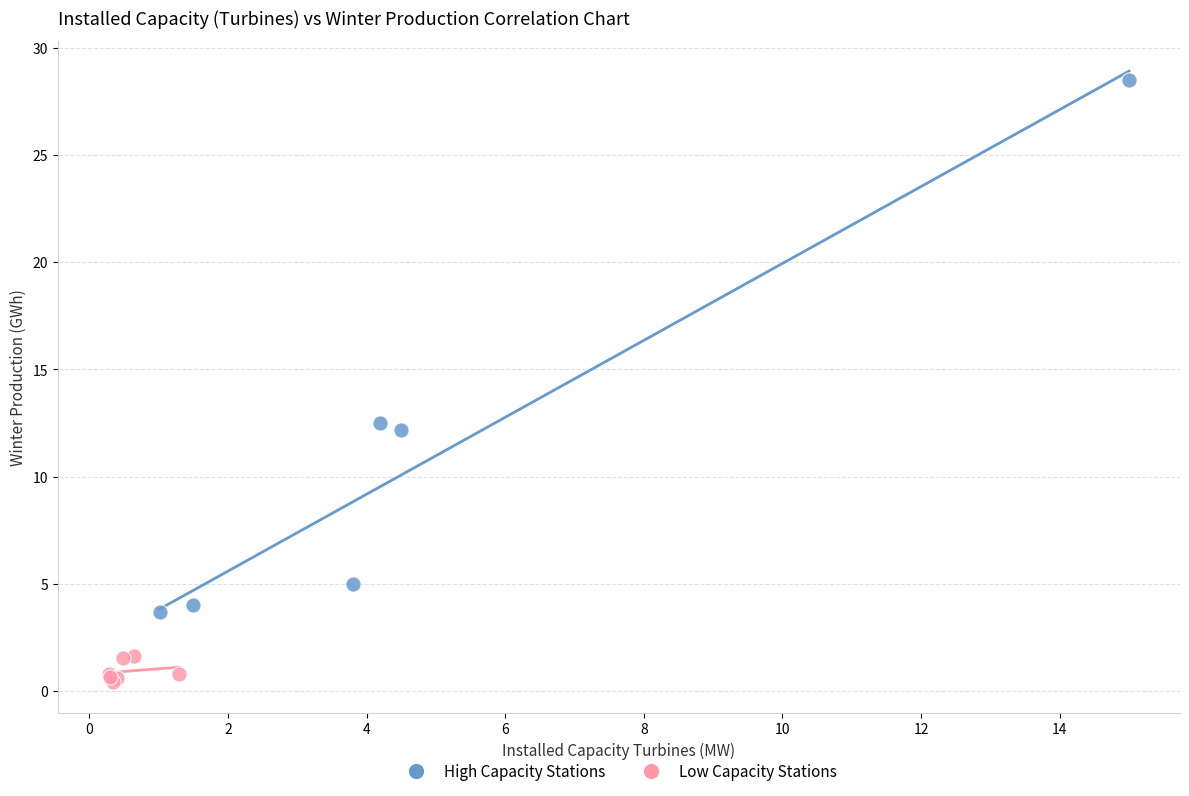

Which series reaches the minimum Y coordinate?

Low Capacity Stations